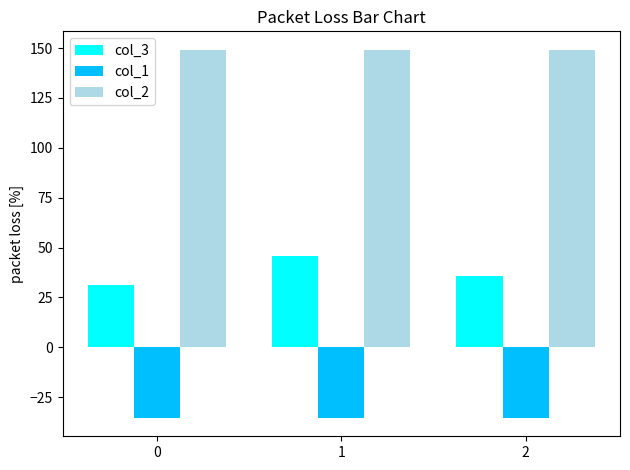

The col_1 series shows -35.4 at 1. True or false?

True